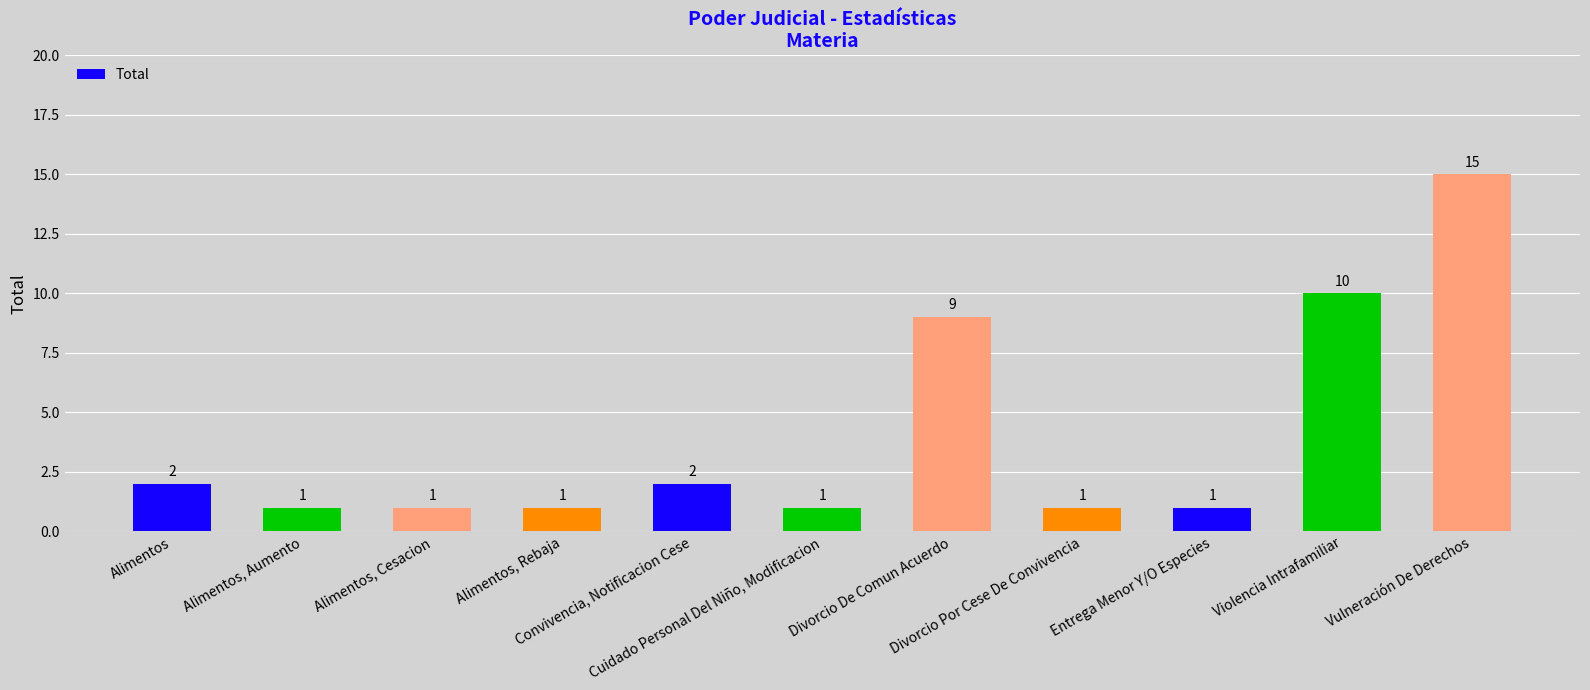

Does the chart contain any negative values?

No